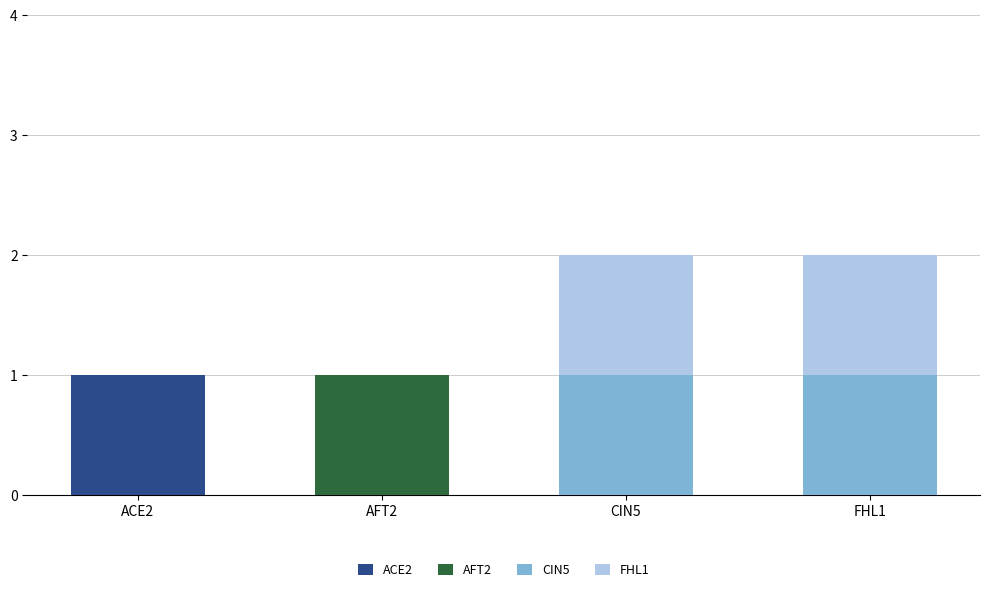

The ACE2 series shows 1 at ACE2. True or false?

True